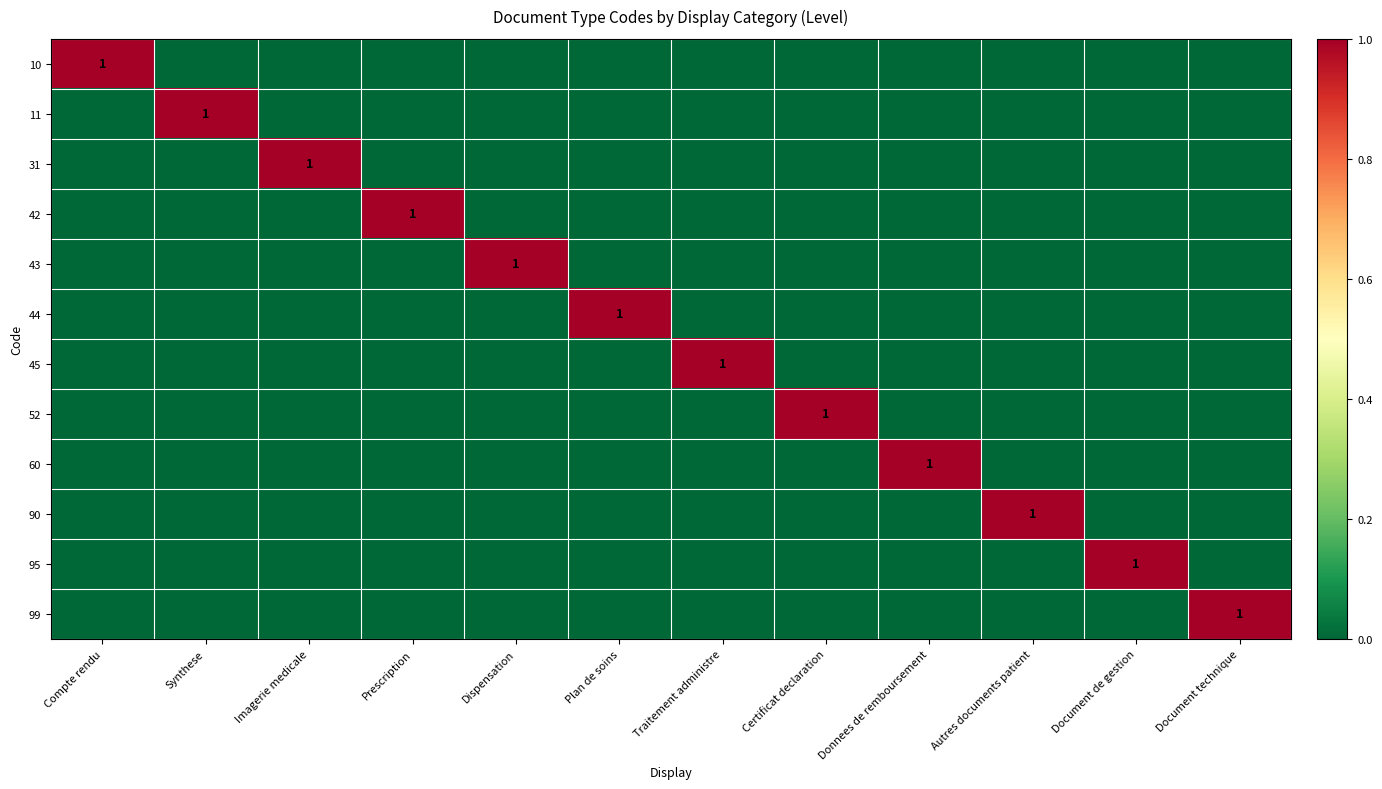

How many values in the 95 series exceed 0?

1